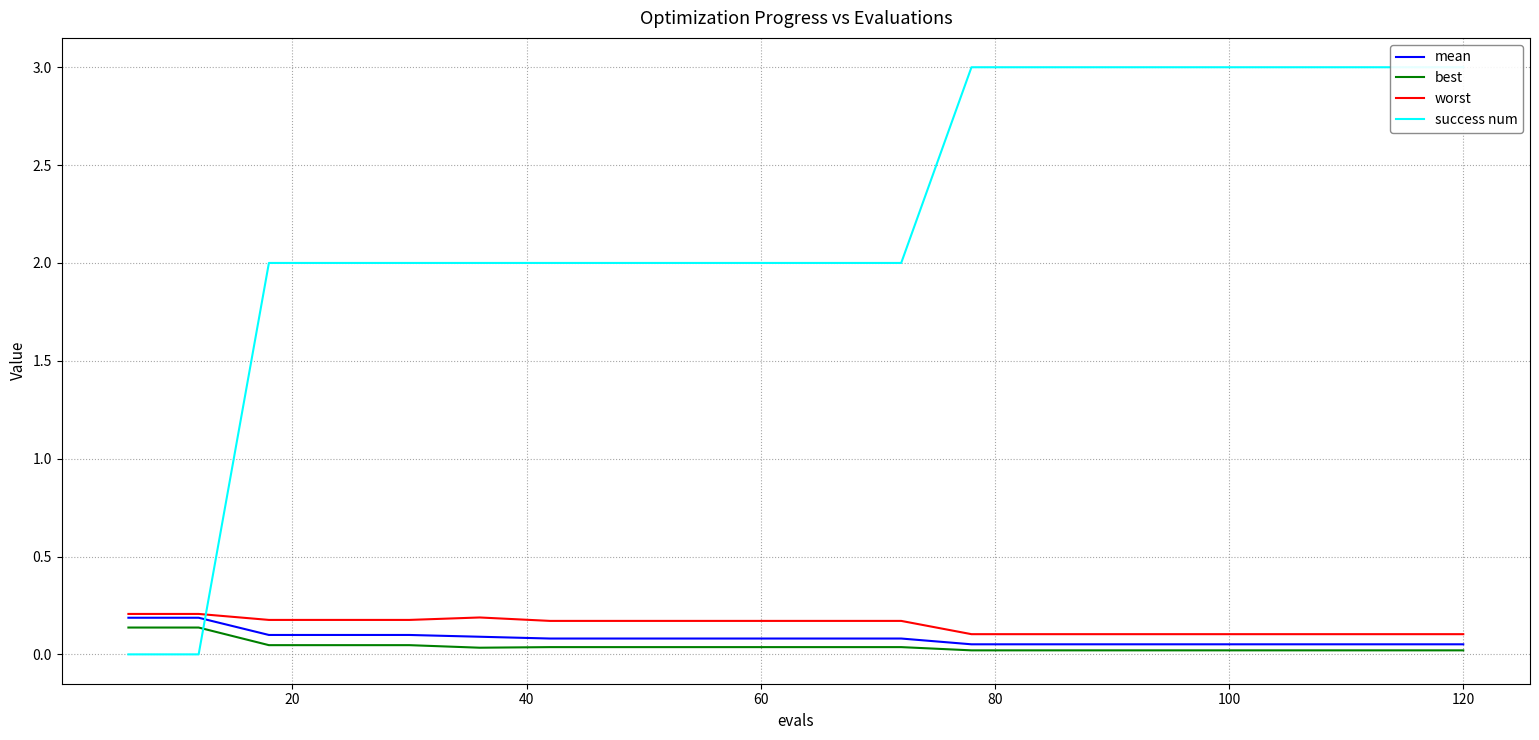

True or false: worst and best cross at least once.

False